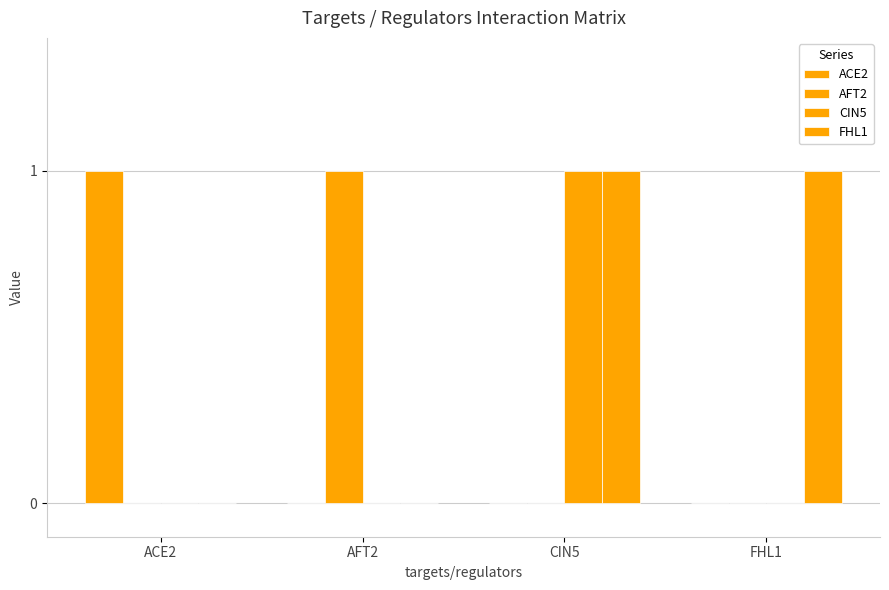

Which series has the largest total across all categories?

FHL1